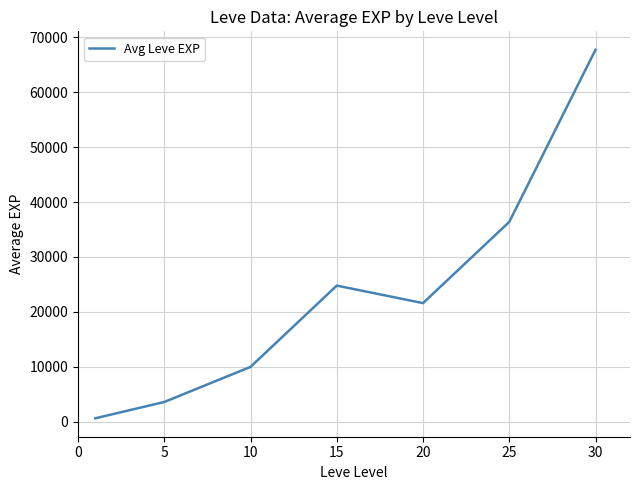

Does the chart display data point markers on the line(s)?

No